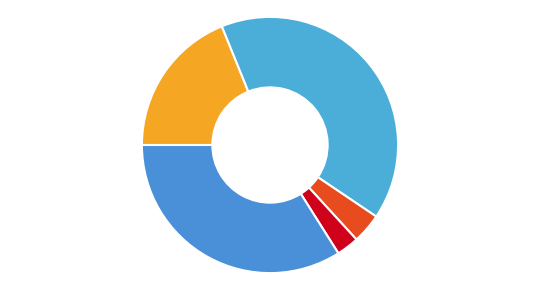

How many slices are in this pie chart?

5